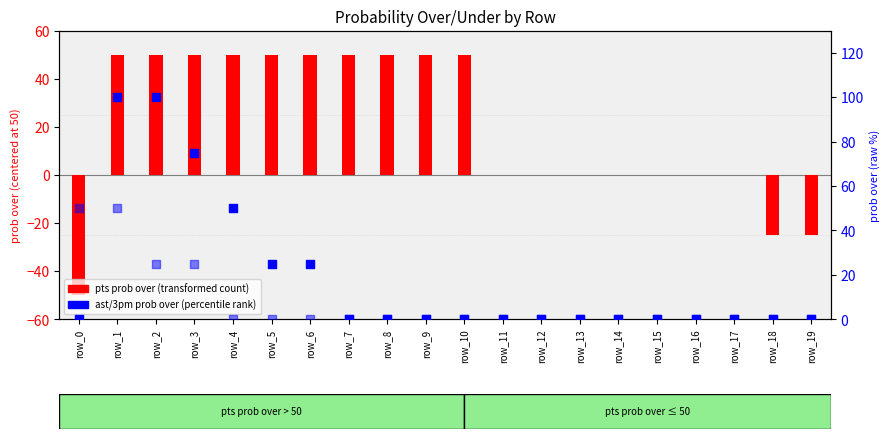

What is the total value across all series at row_7?

50